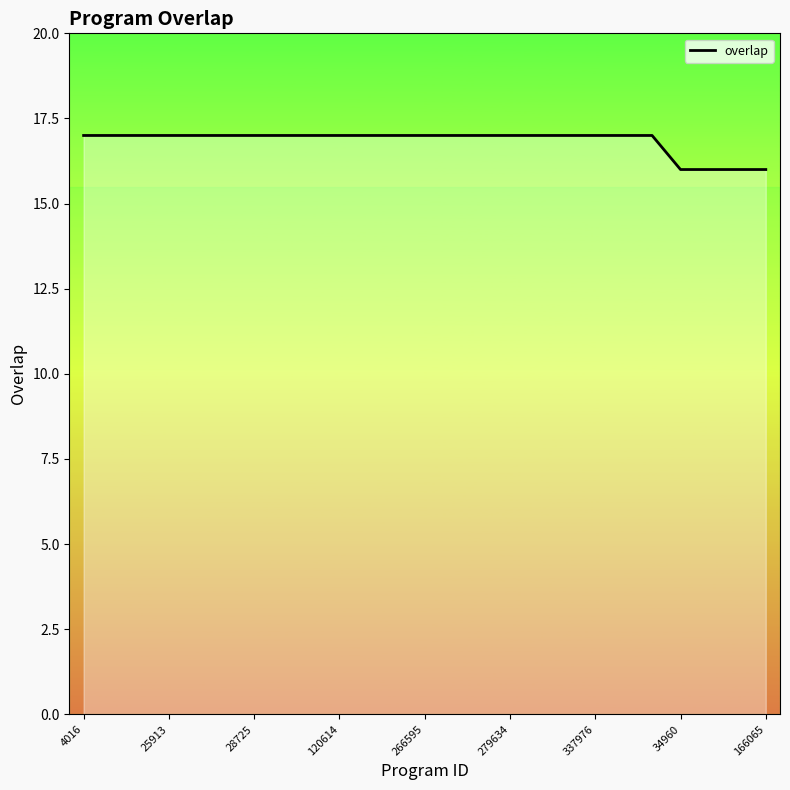

What is the maximum value shown in the chart?

17